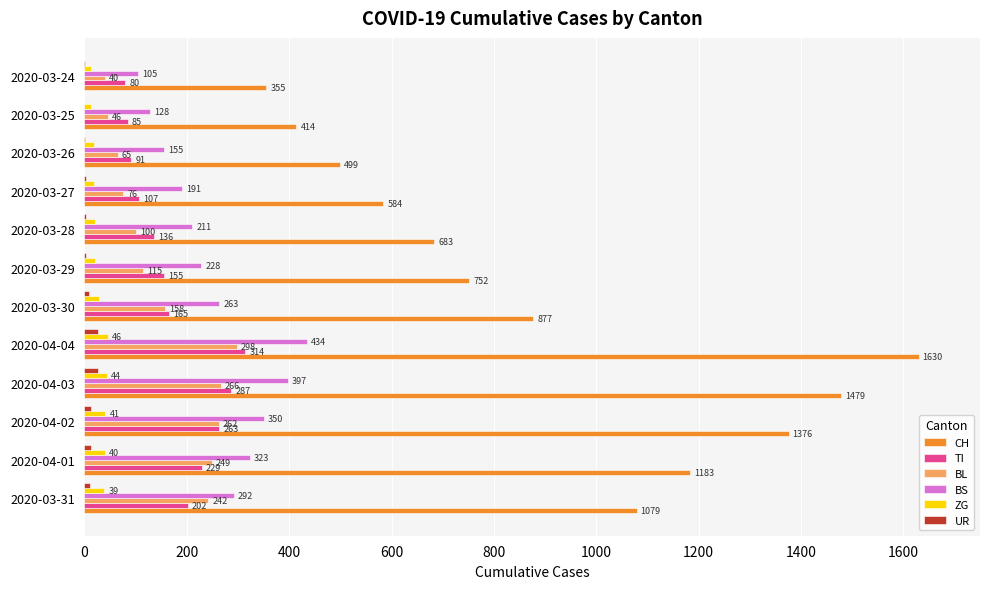

What is the sum of all ZG values?

341